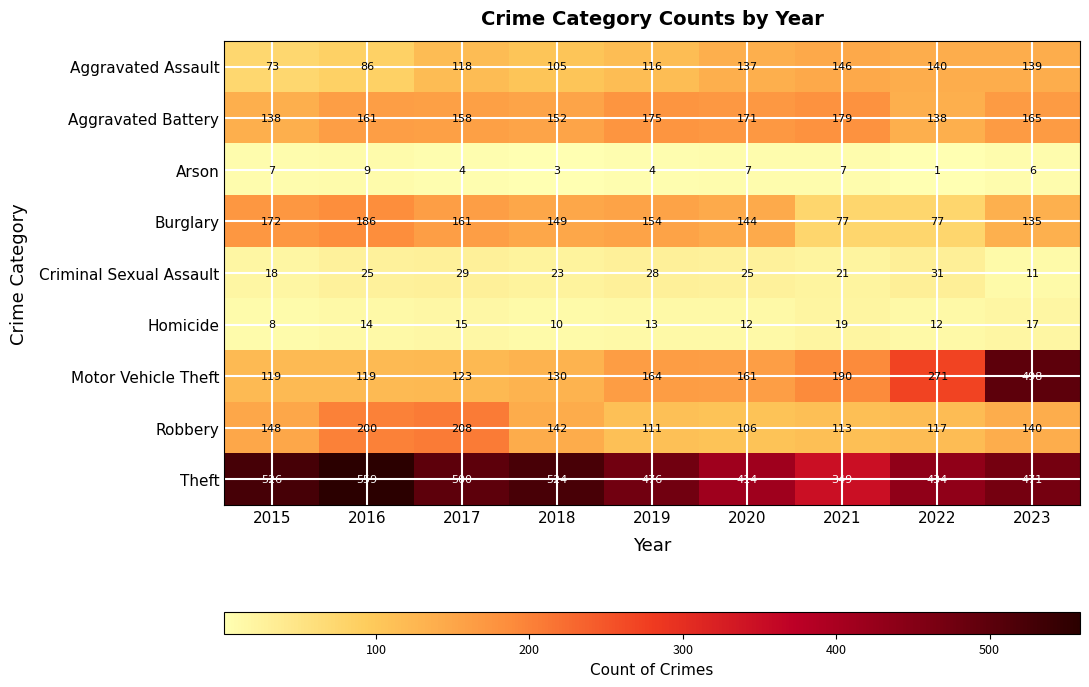

Which label corresponds to the smallest value in the chart?

2022